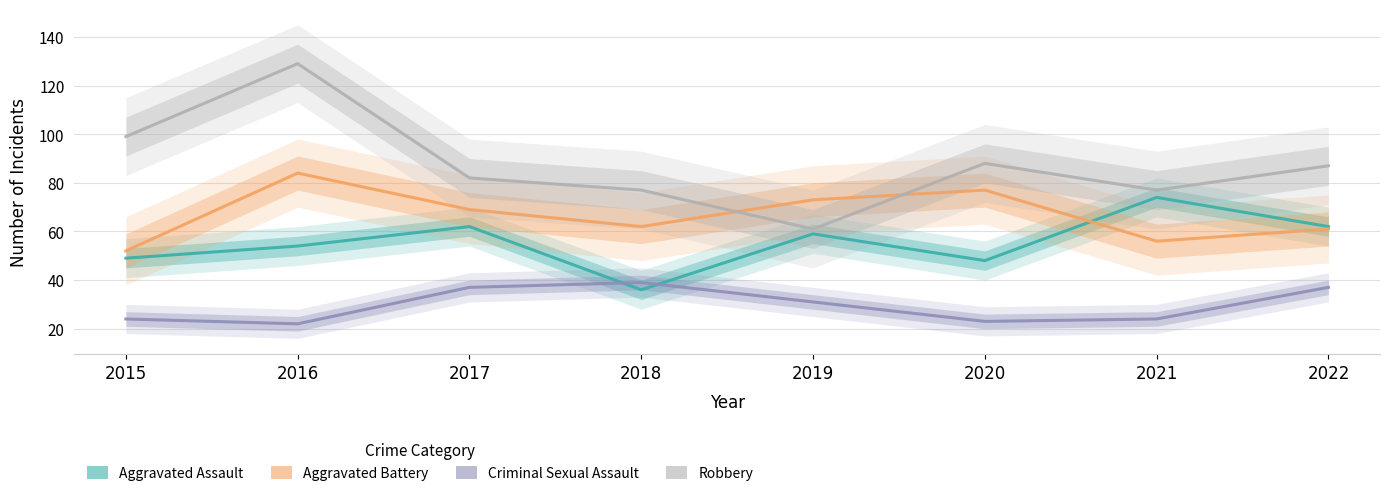

Reading left to right, what are all the values shown in this chart?

Aggravated Assault: 2015=49	2016=54	2017=62	2018=36	2019=59	2020=48	2021=74	2022=62
Aggravated Battery: 2015=52	2016=84	2017=69	2018=62	2019=73	2020=77	2021=56	2022=61
Criminal Sexual Assault: 2015=24	2016=22	2017=37	2018=39	2019=31	2020=23	2021=24	2022=37
Robbery: 2015=99	2016=129	2017=82	2018=77	2019=61	2020=88	2021=77	2022=87